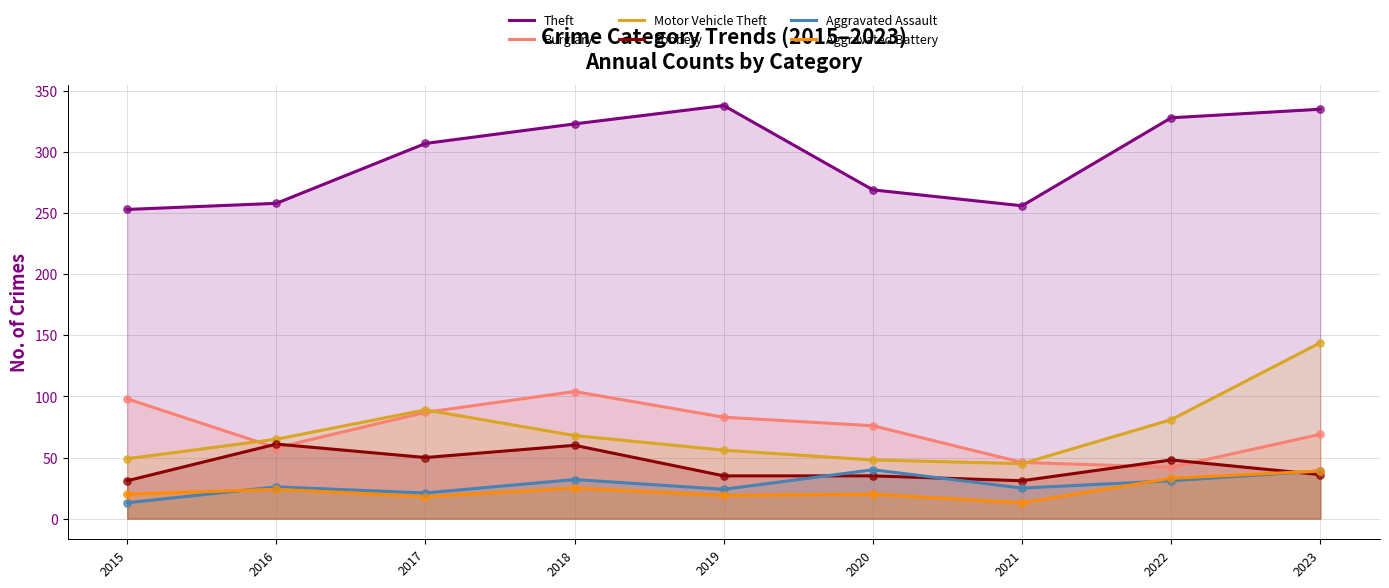

At how many categories does at least one series exceed 209?

9